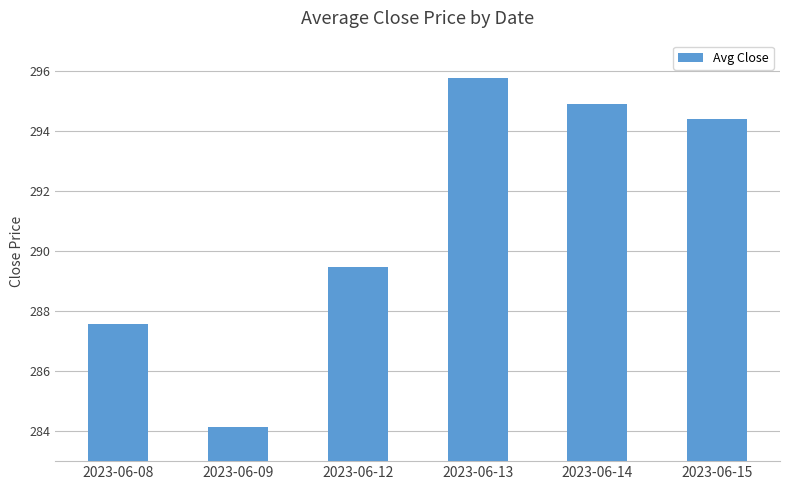

The value at 2023-06-08 is 287.6. True or false?

True